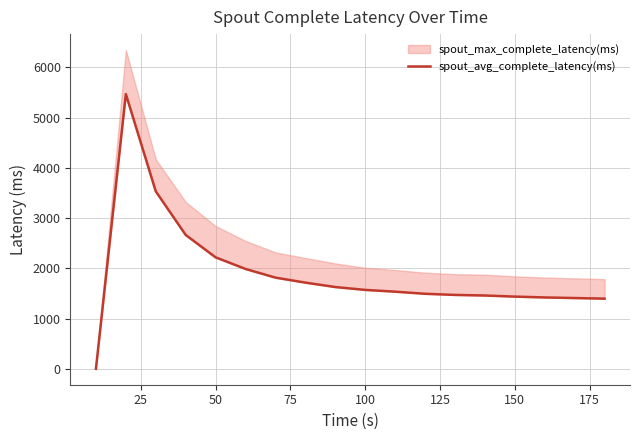

How many values are below 1570?

9